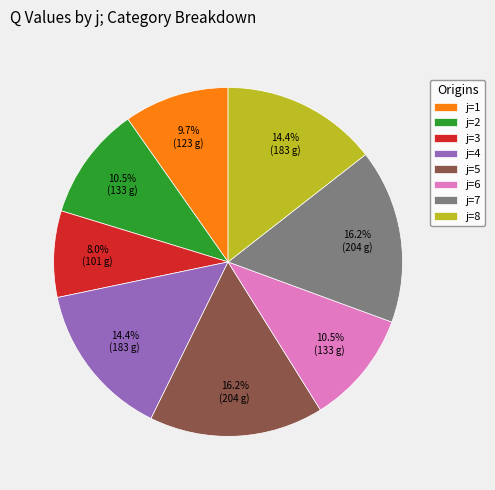

Which has a higher value, j=1 or j=5?

j=5